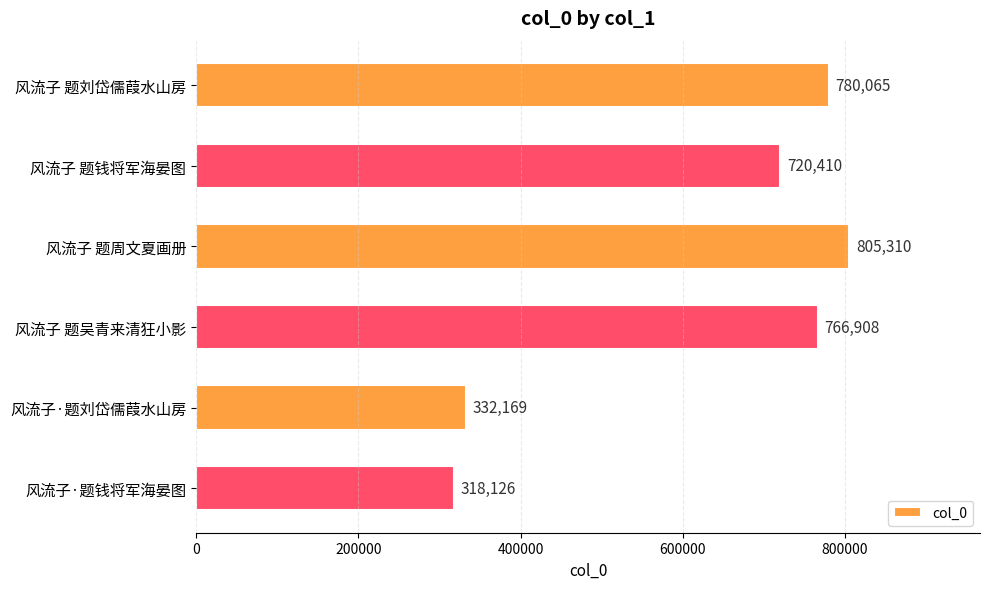

List the labels in order of value, smallest first.

风流子·题钱将军海晏图, 风流子·题刘岱儒葭水山房, 风流子 题钱将军海晏图, 风流子 题吴青来清狂小影, 风流子 题刘岱儒葭水山房, 风流子 题周文夏画册